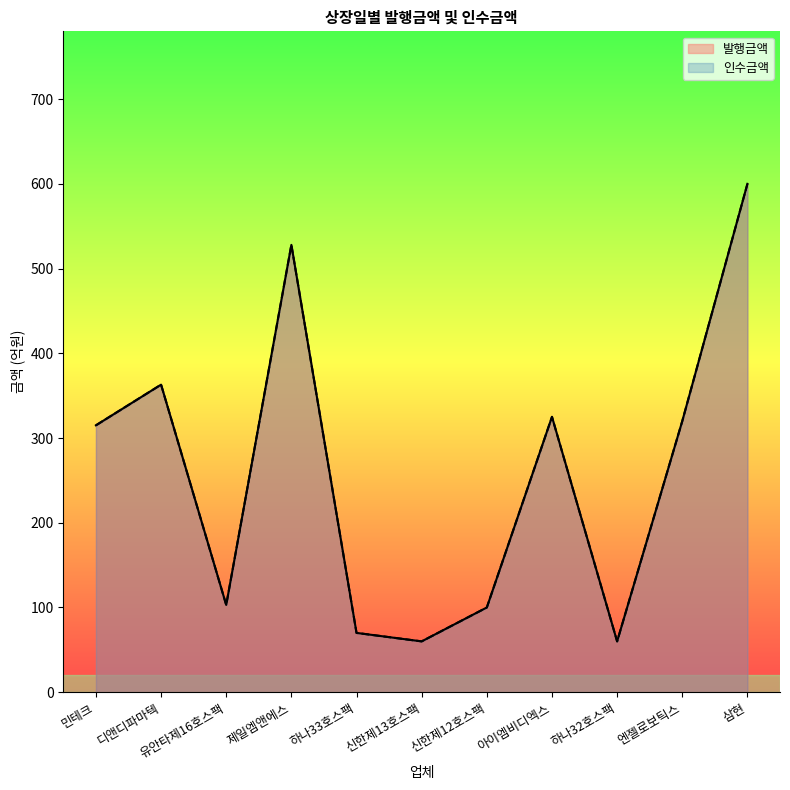

True or false: 발행금액 and 인수금액 cross at least once.

False